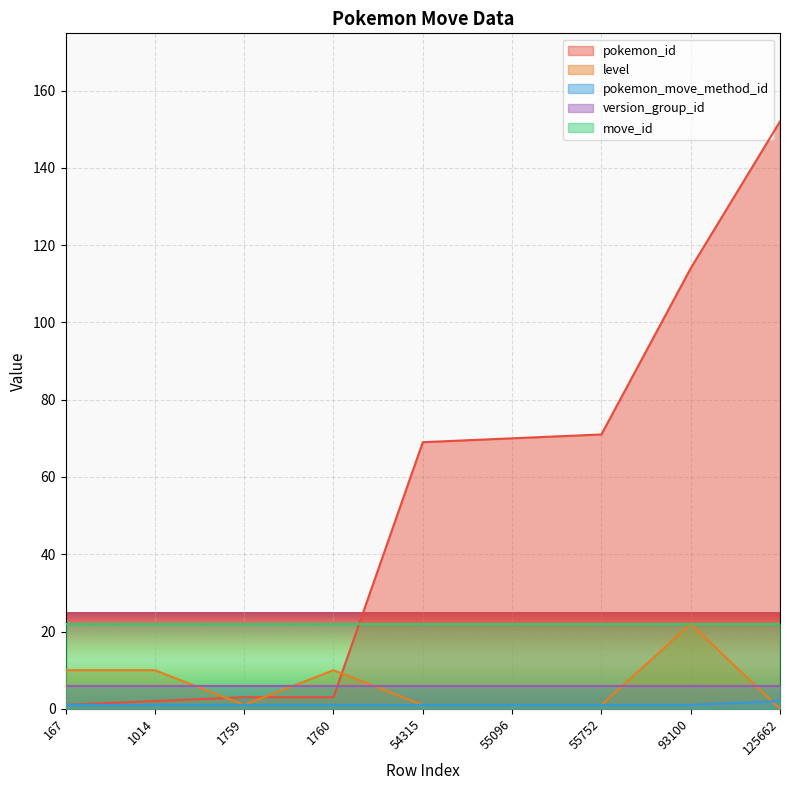

At which label does pokemon_move_method_id reach its peak?

125662